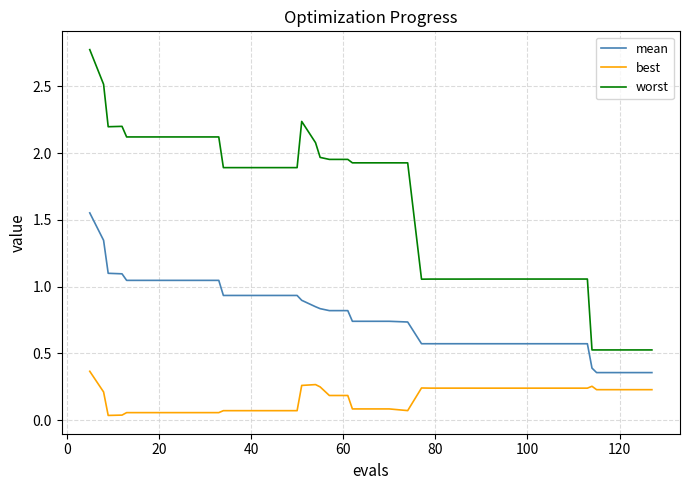

True or false: mean and best intersect in this chart.

False